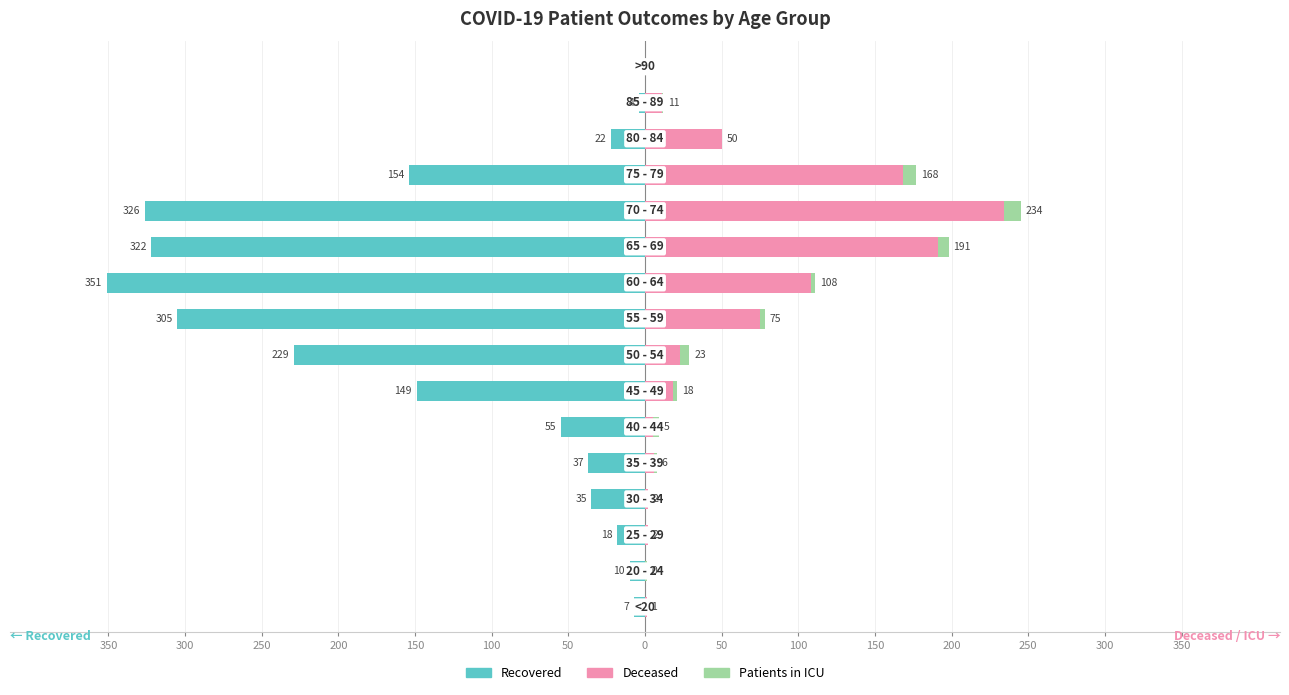

The Patients in ICU series shows 4 at 100. True or false?

False